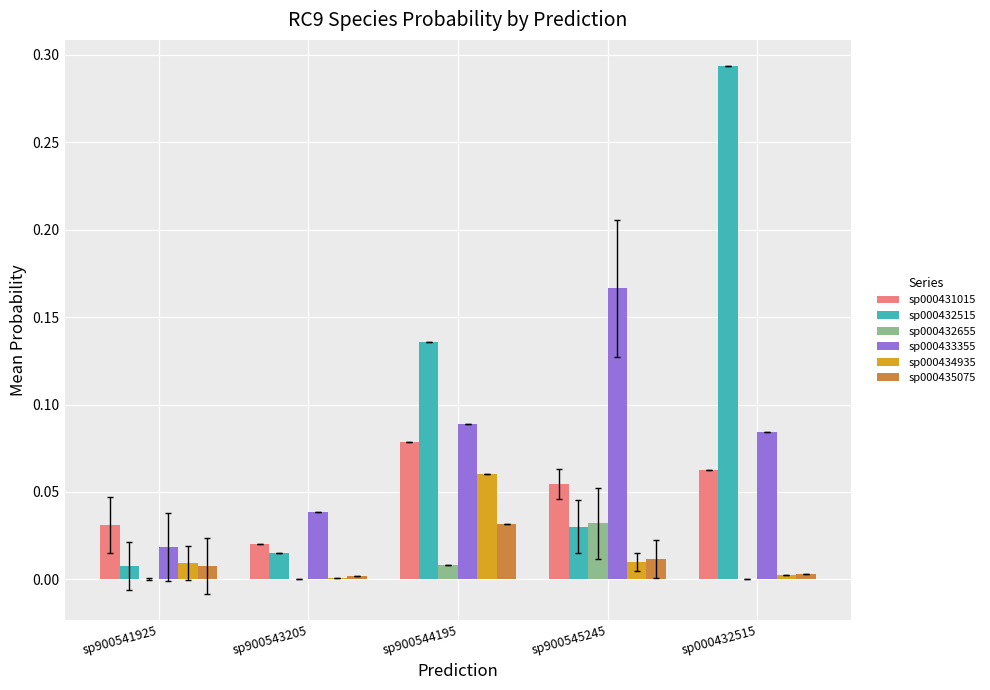

The sp000433355 series shows 0.0 at sp900544195. True or false?

False